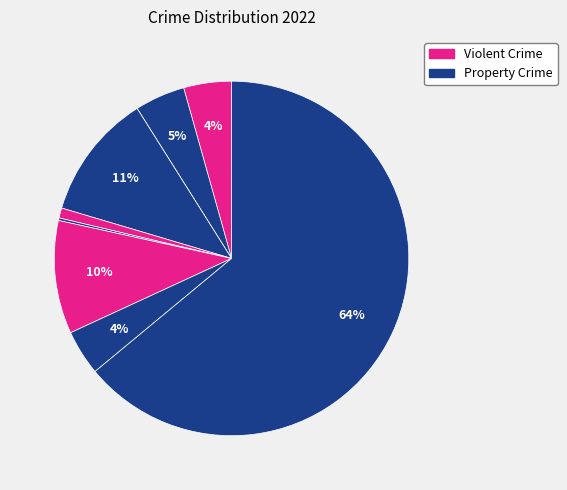

To the nearest percent, what is the average slice percentage?

11%